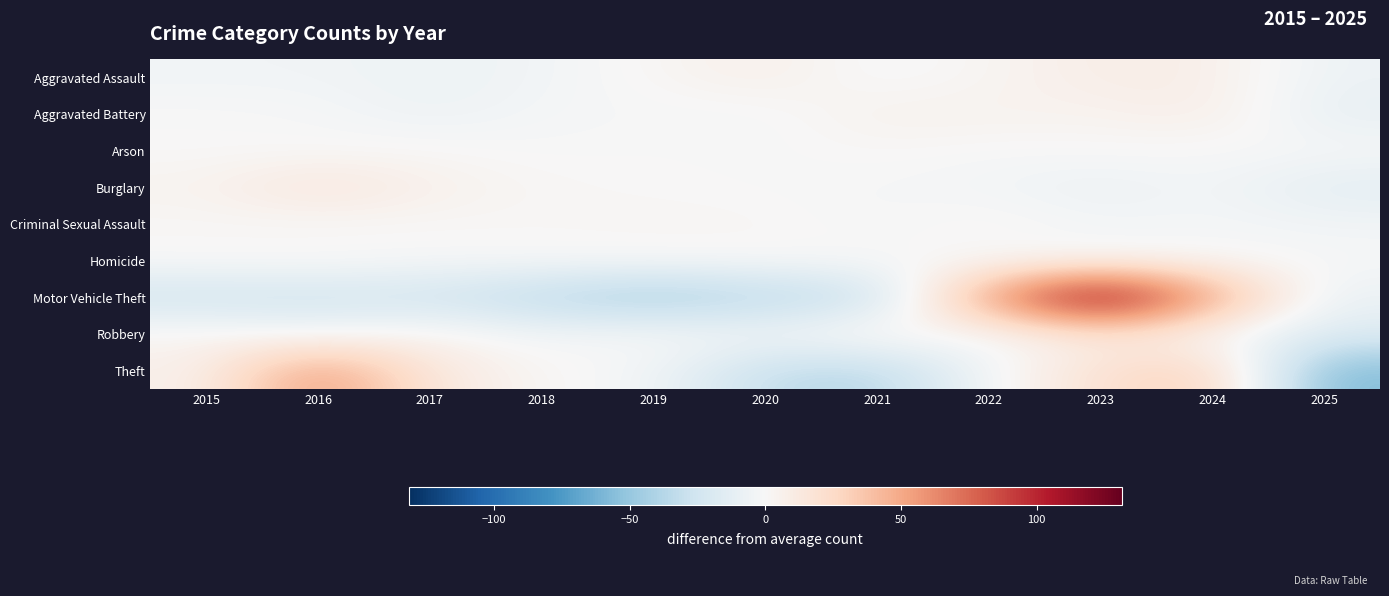

How many data points does each series have?

11